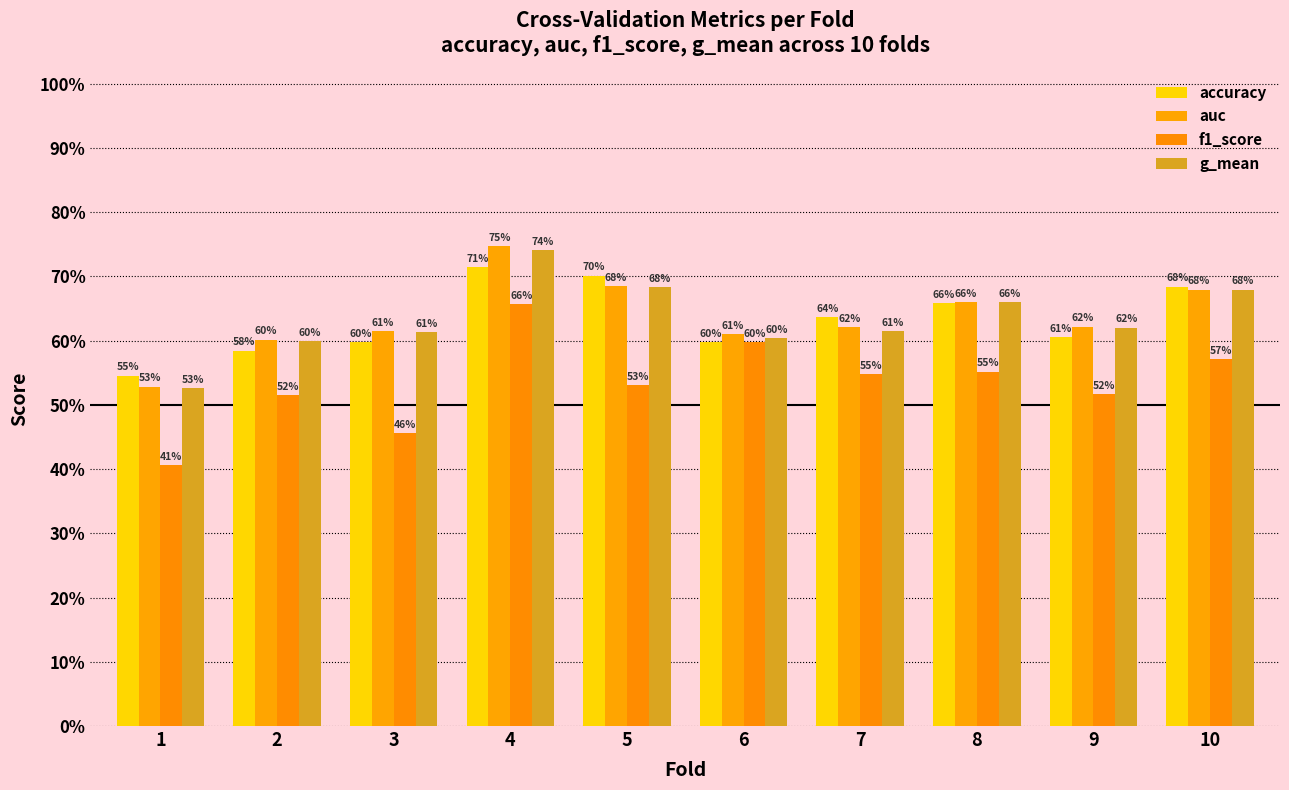

What value does the auc series have at 9?

0.6